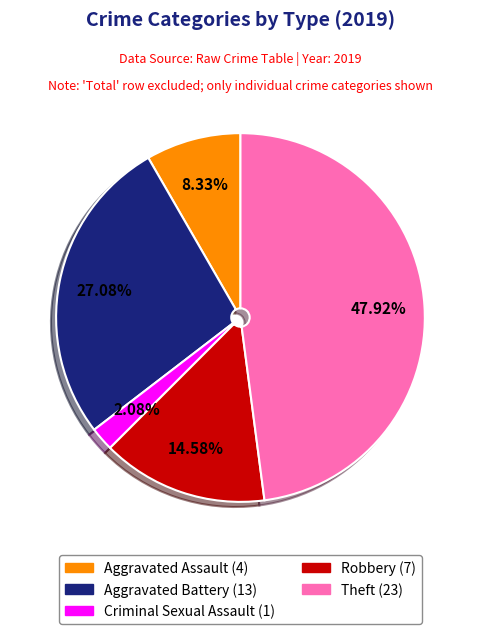

Is there any slice that represents more than half of the pie?

No